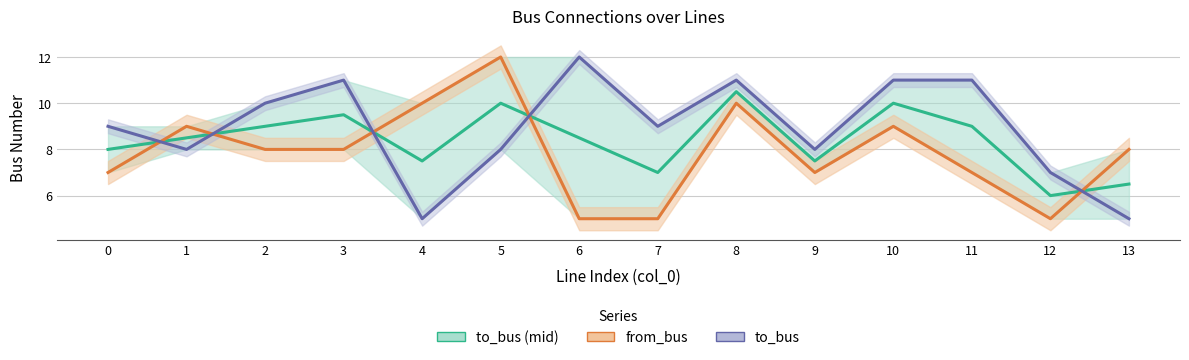

How many values in the to_bus (mid) series exceed 8?

8